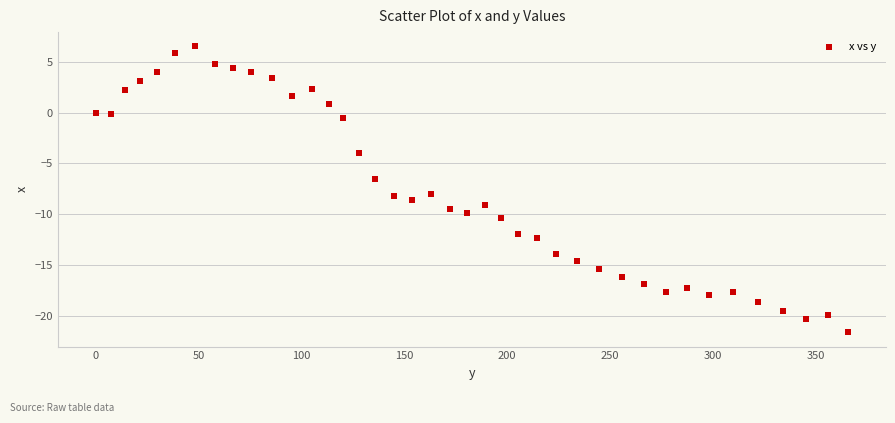

What is the range of Y values (max minus min)?

28.1